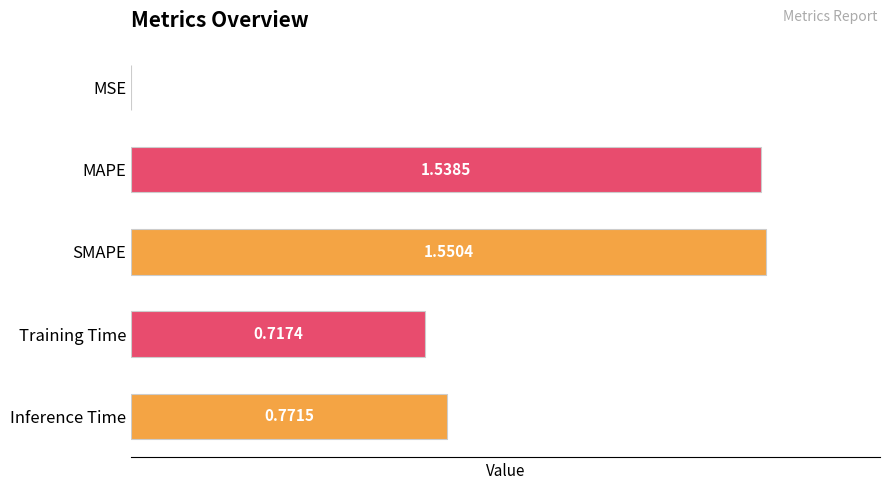

Where is the data nearest to the value 0?

MSE